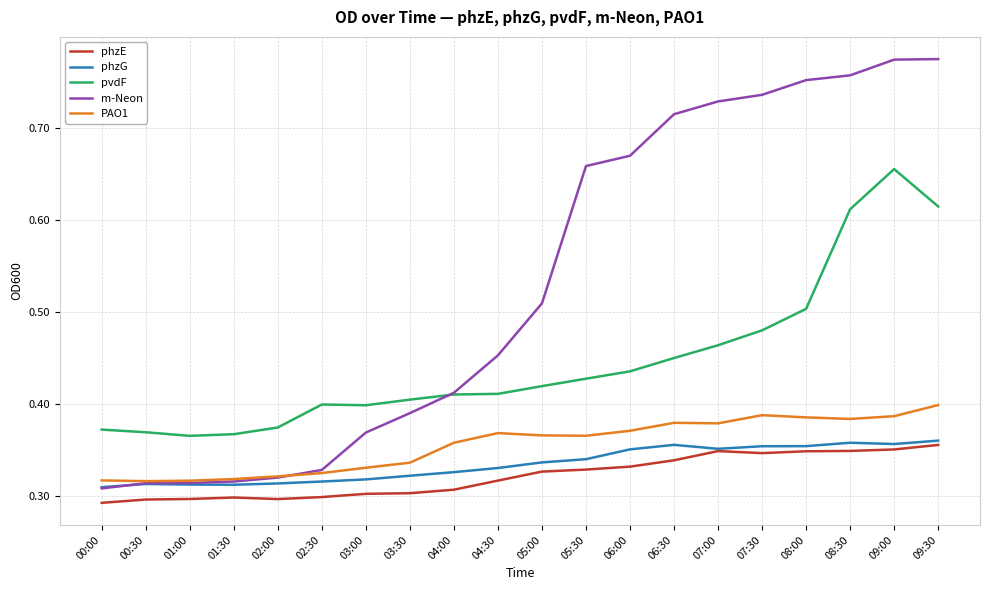

The pvdF series shows 0.2 at 03:30. True or false?

False